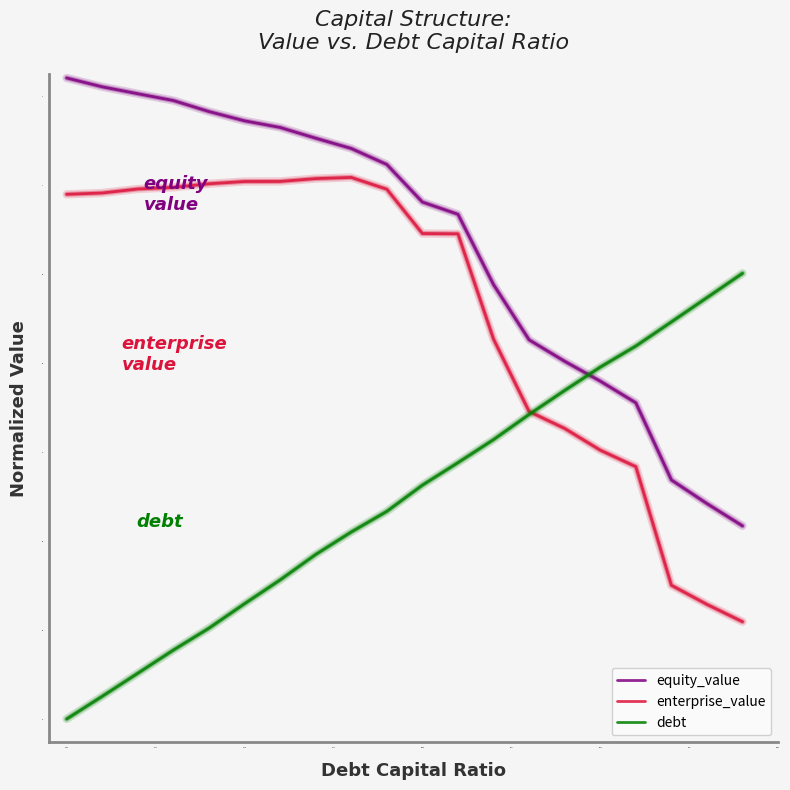

Which series has the largest total across all categories?

equity_value